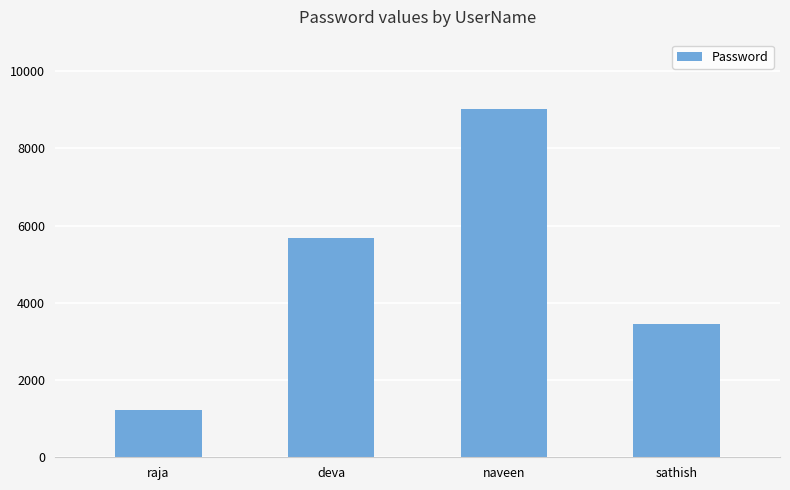

What position from the right is raja?

4